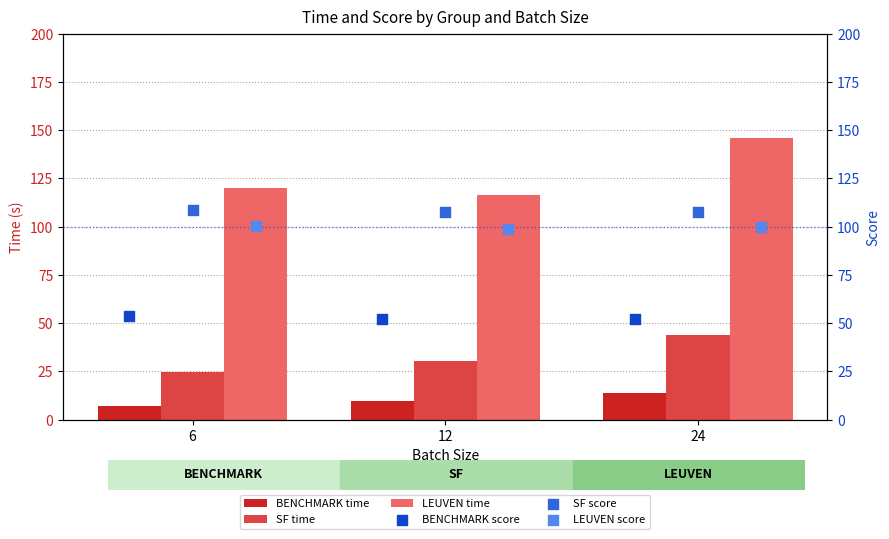

Which series contains the highest Y value?

LEUVEN time